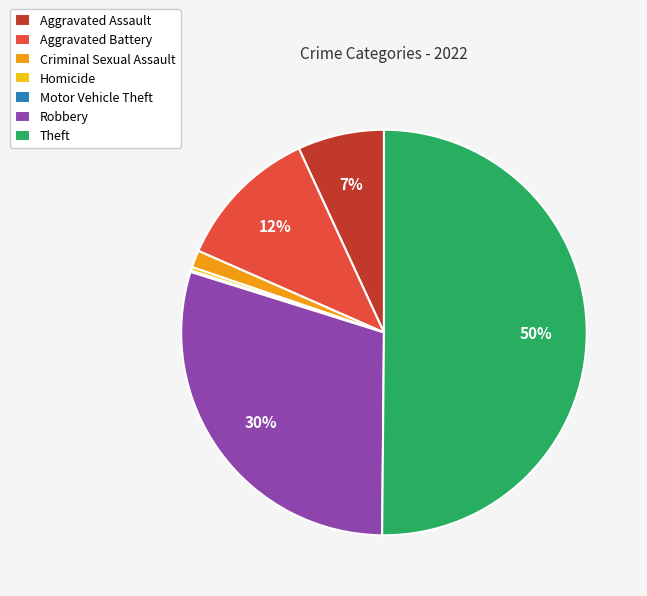

Combined, do Criminal Sexual Assault and Aggravated Battery account for over 50%?

No